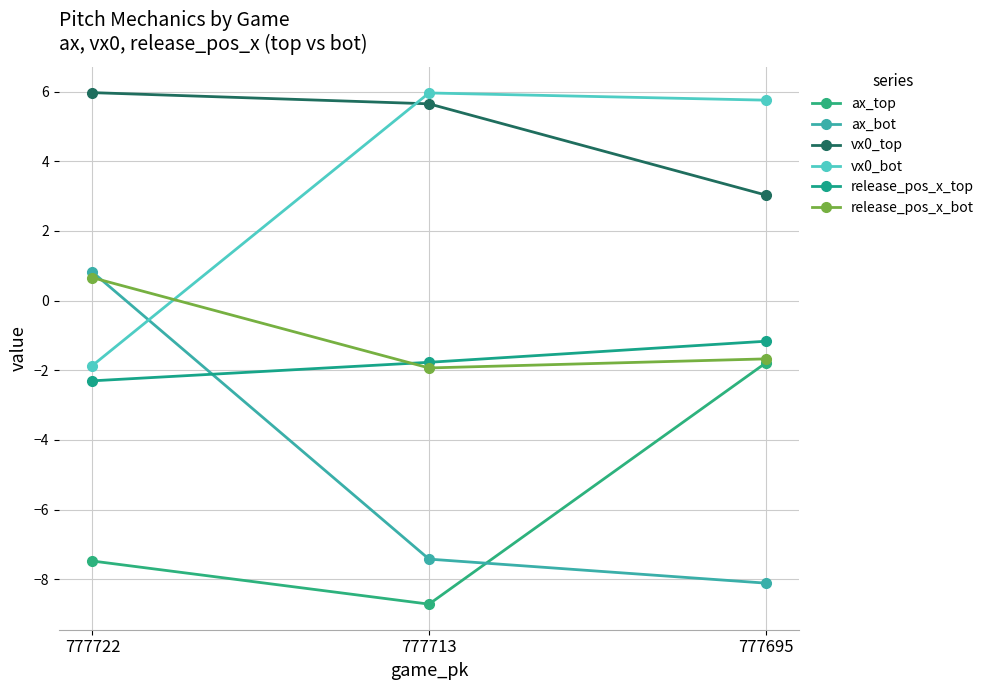

Which category has the highest value across all series?

777722